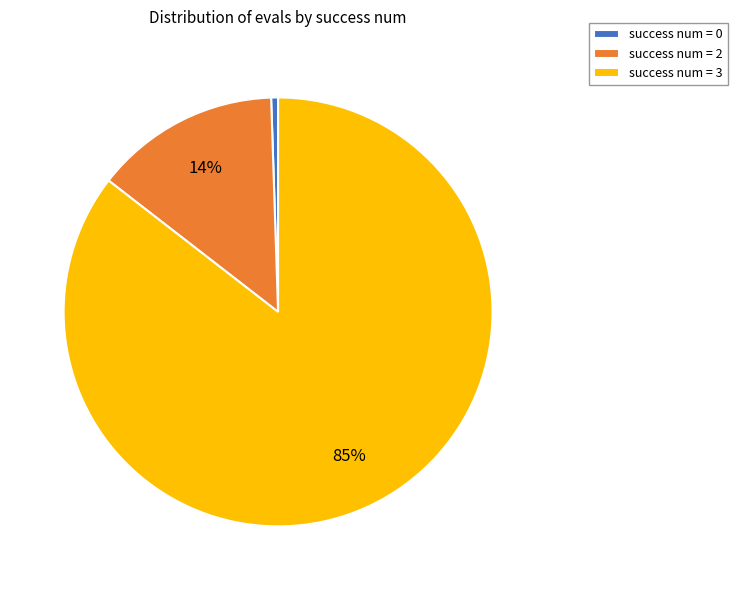

Is there a majority slice in this chart?

Yes